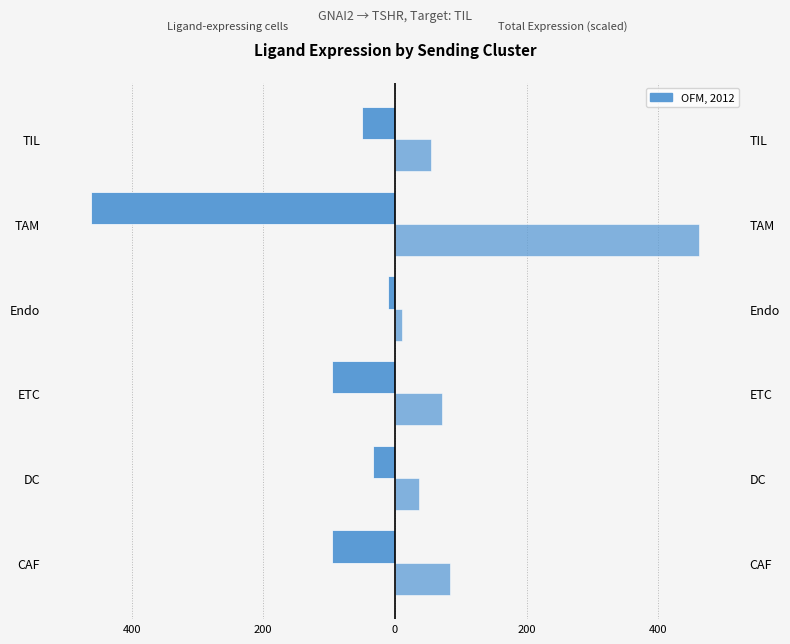

What is the difference between the second highest and minimum values in the Ligand total expression value (scaled) series?

72.9